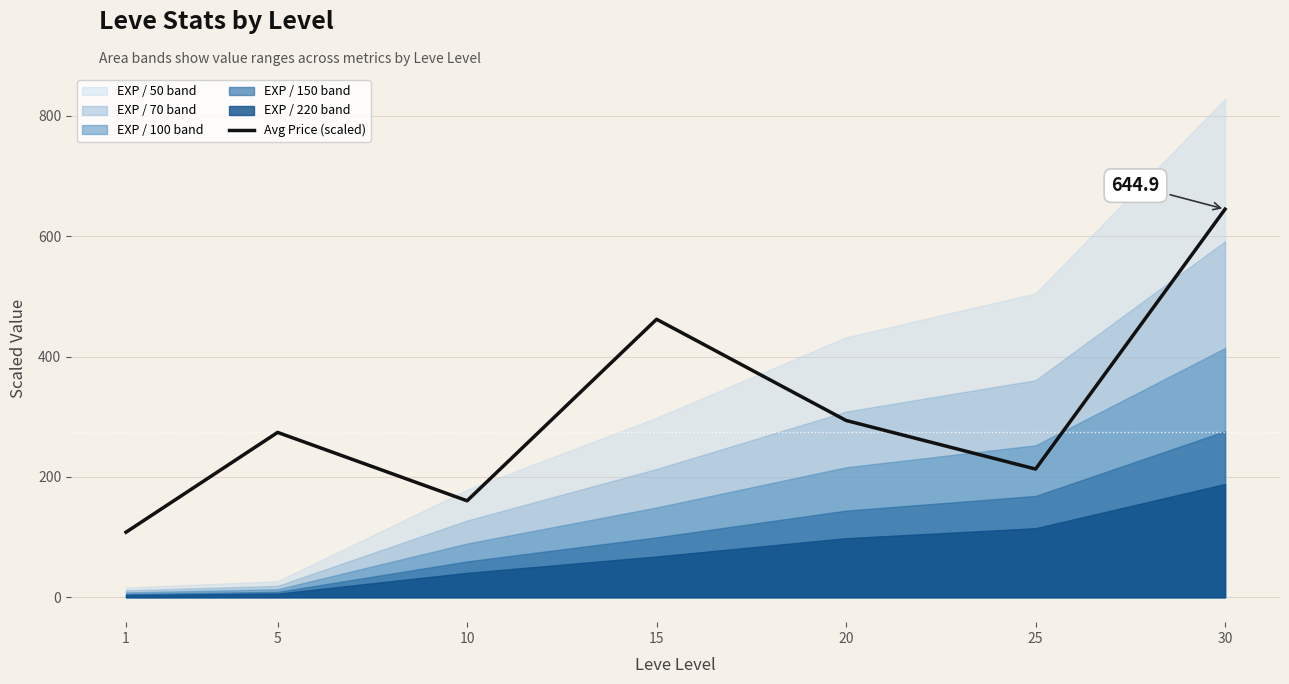

Which has a higher value, 25 or 20?

20